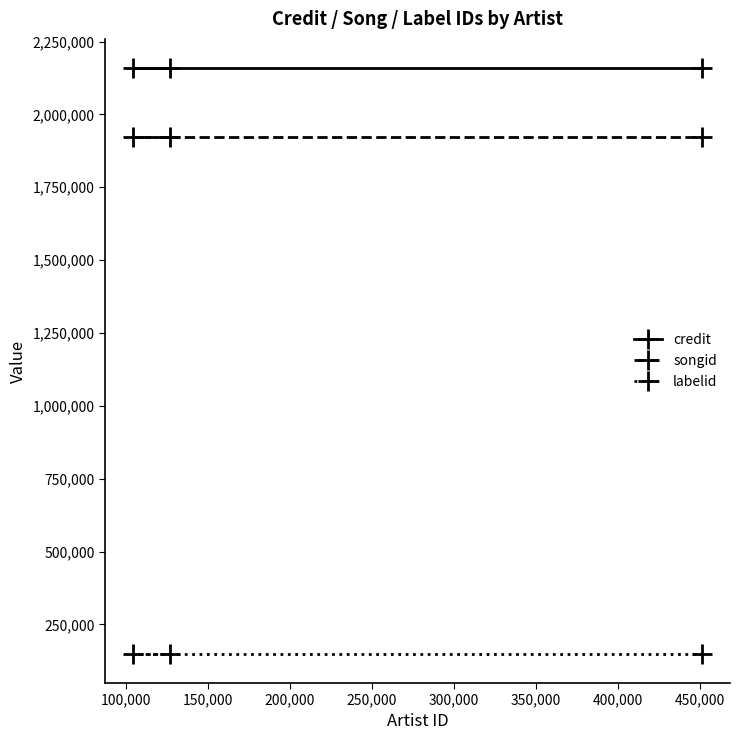

What is the smallest value displayed?

149176